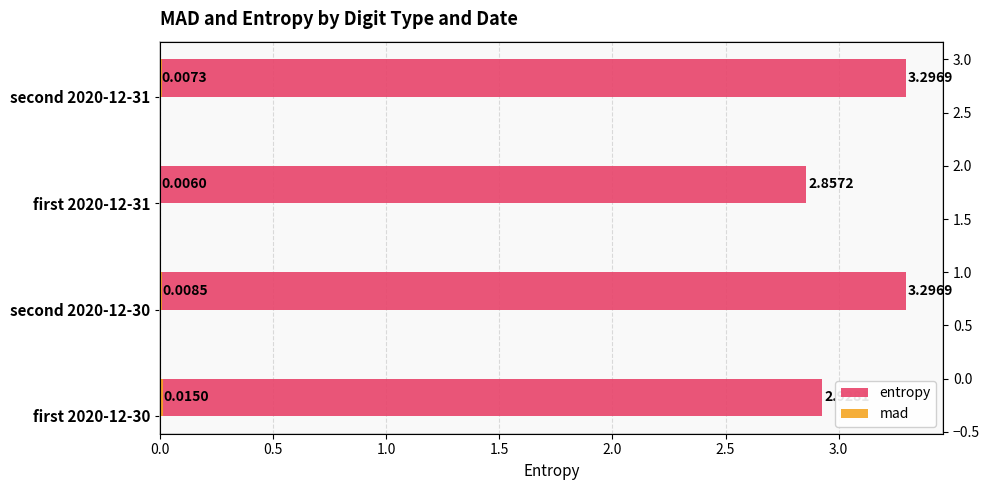

What is the sum of the entropy values at second 2020-12-31 and second 2020-12-30?

6.6